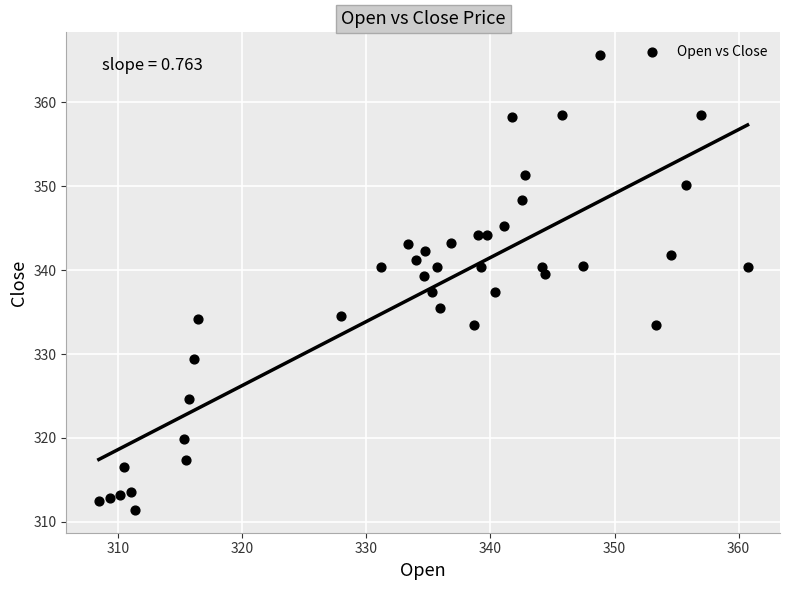

What is the range of X values (max minus min)?

52.3